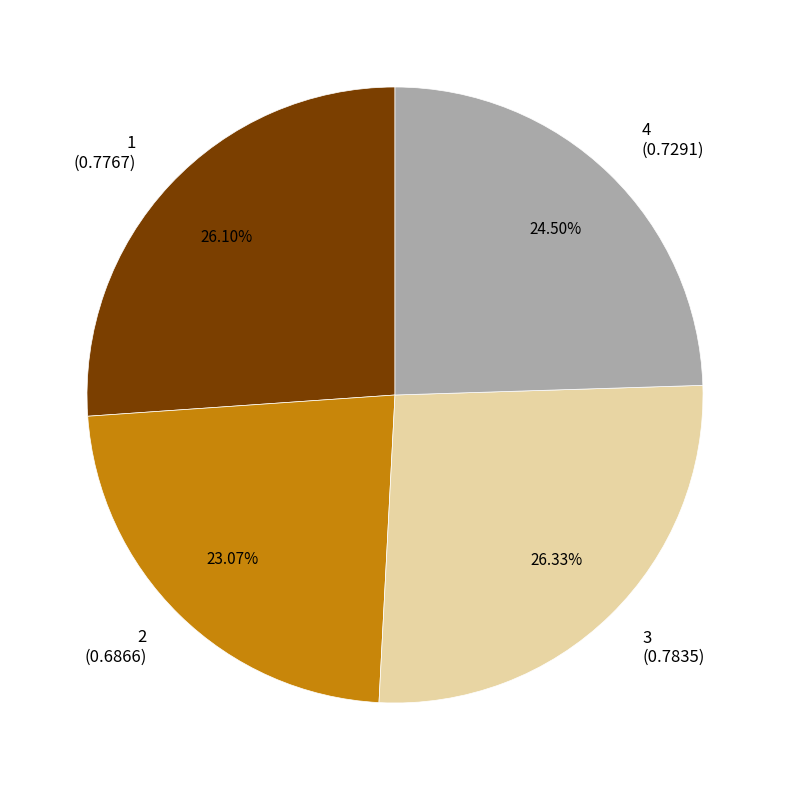

Is it true that 2 is 18% of the pie?

False